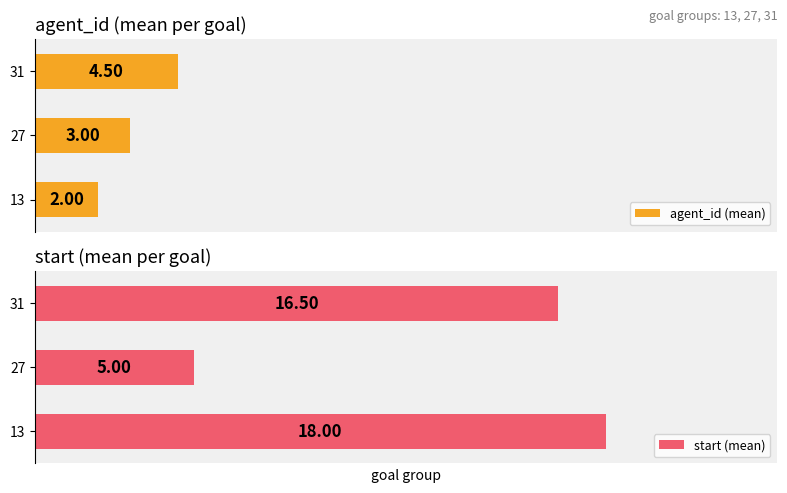

List the labels in order of agent_id (mean) value, smallest first.

13, 27, 31